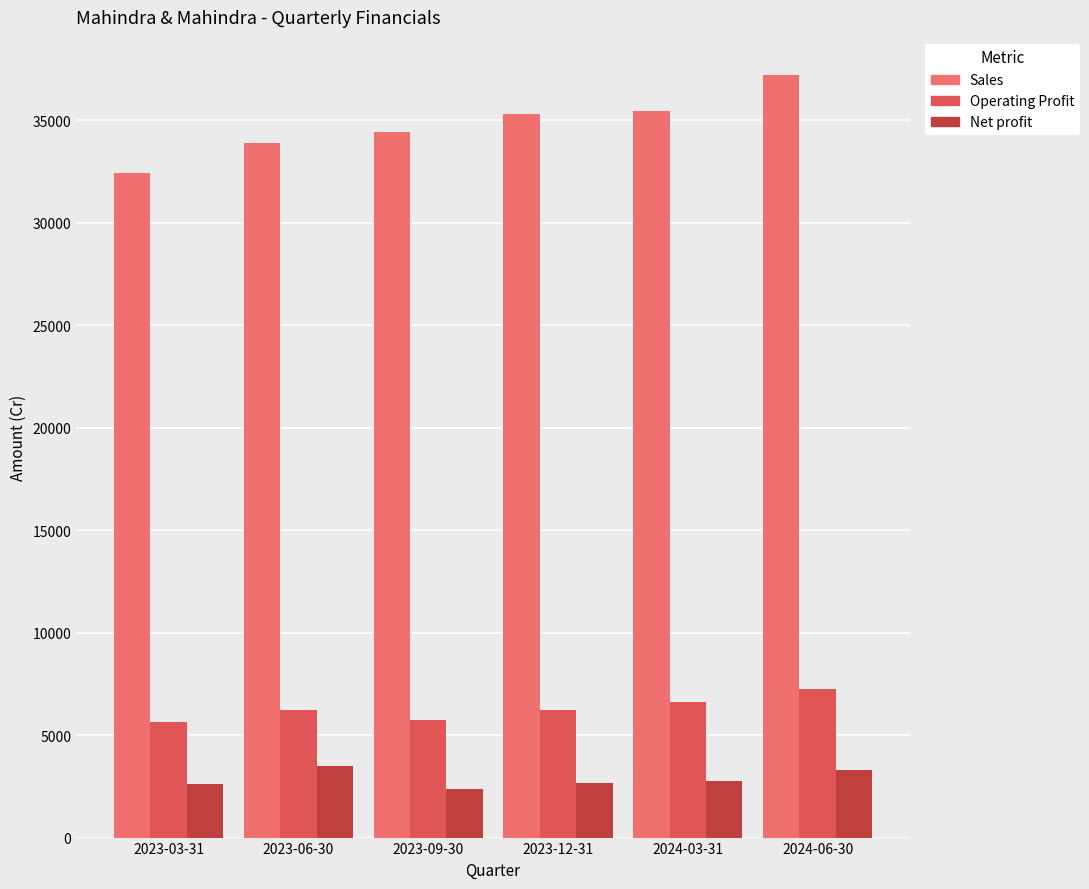

Which series has the largest range (max minus min)?

Sales